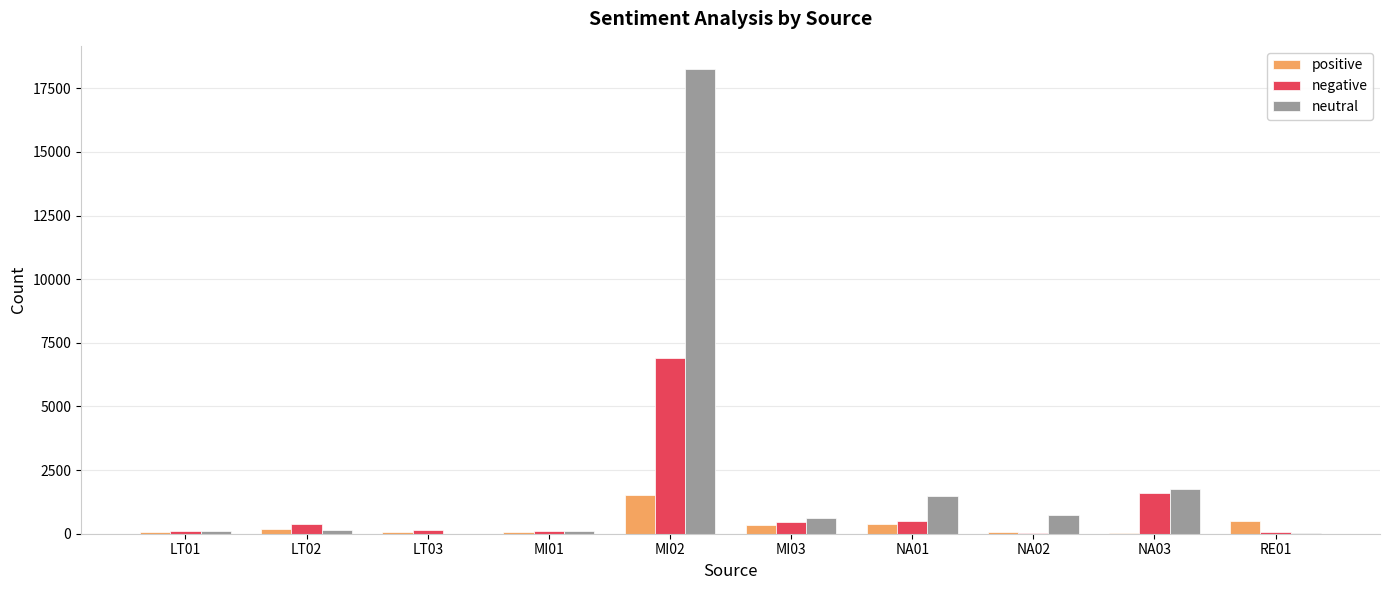

What is the sum of all neutral values?

23235